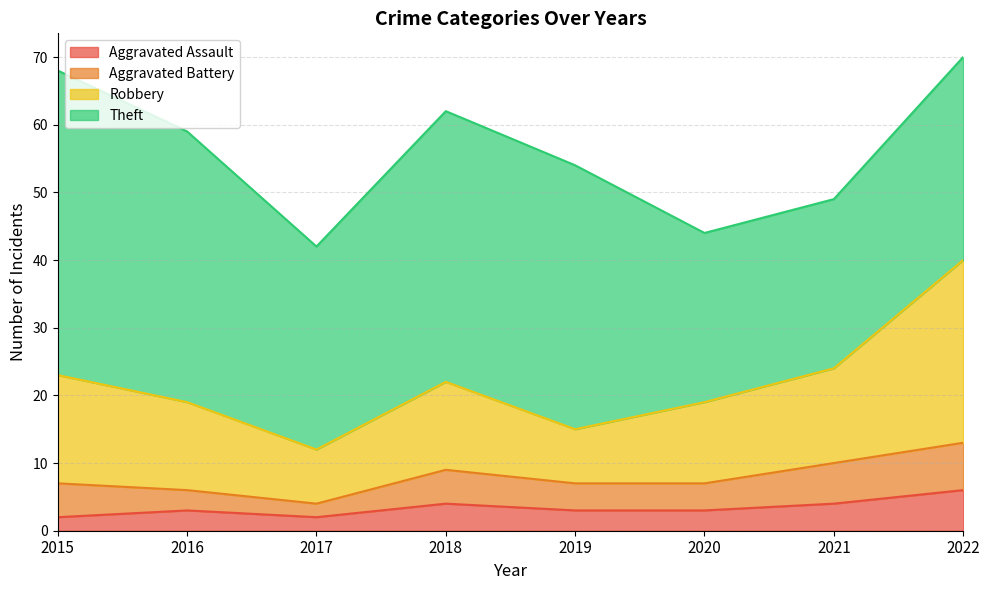

The value of Aggravated Assault at 2016 is 3. True or false?

True